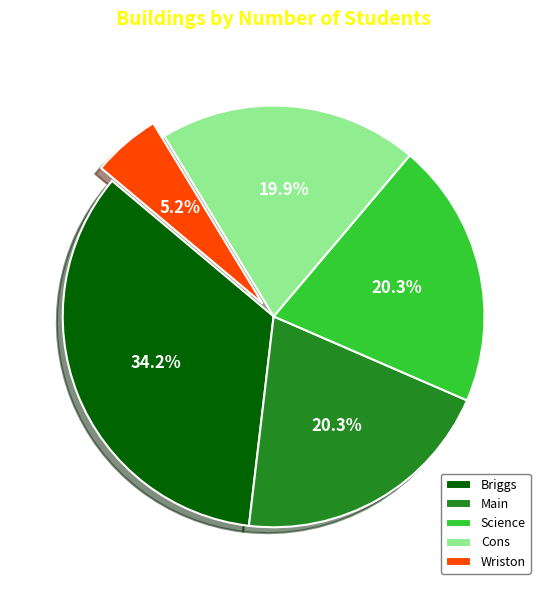

True or false: Science accounts for 20% of the total.

True